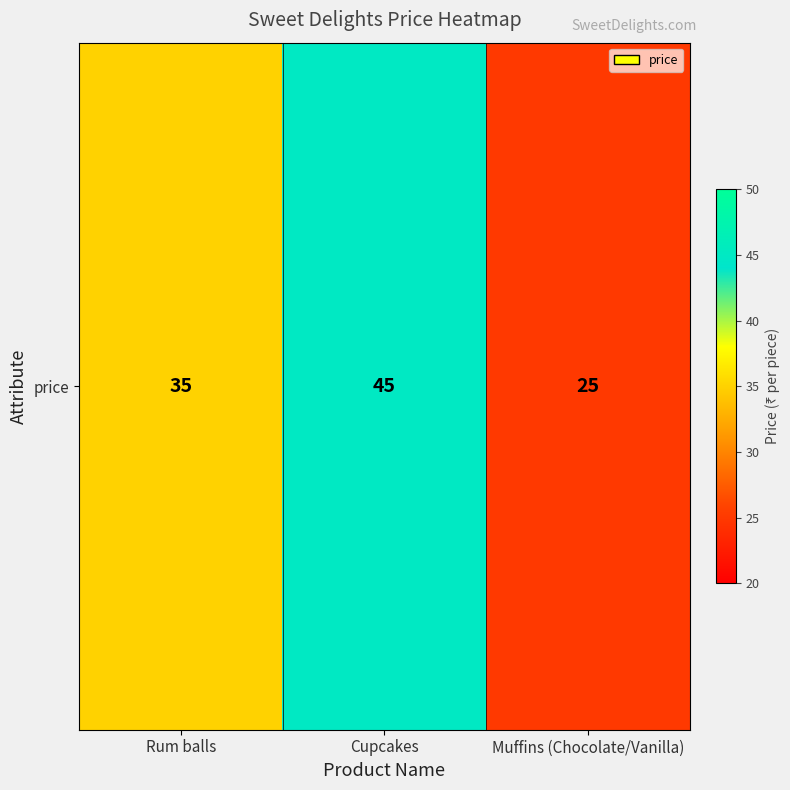

How many values are between 25 and 45?

3